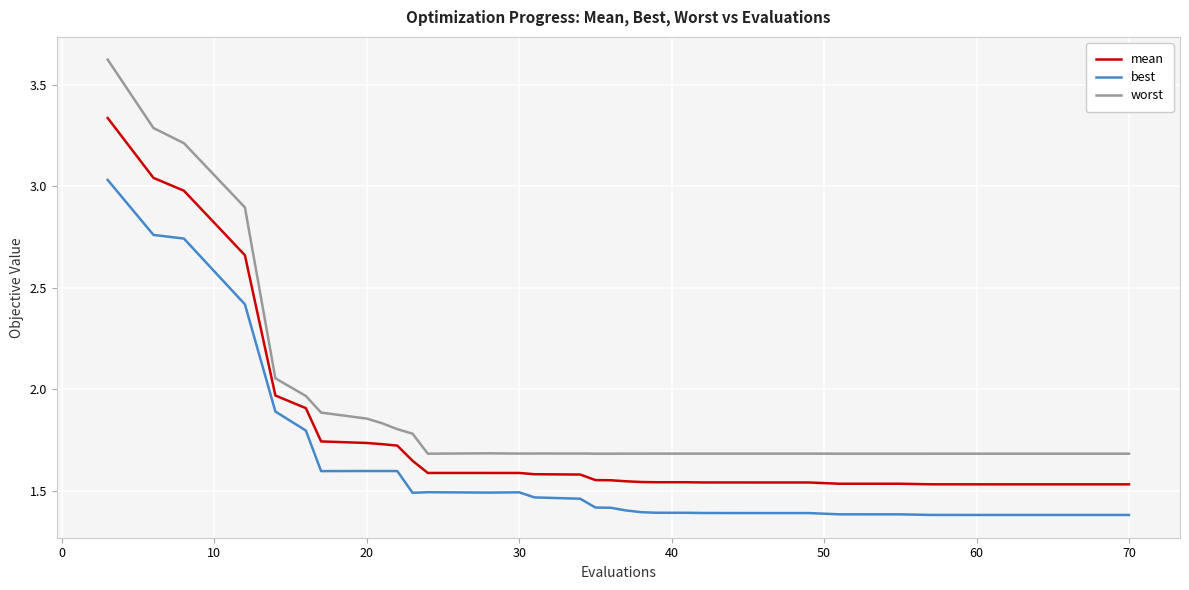

List the series in order of their overall mean, lowest first.

best, mean, worst